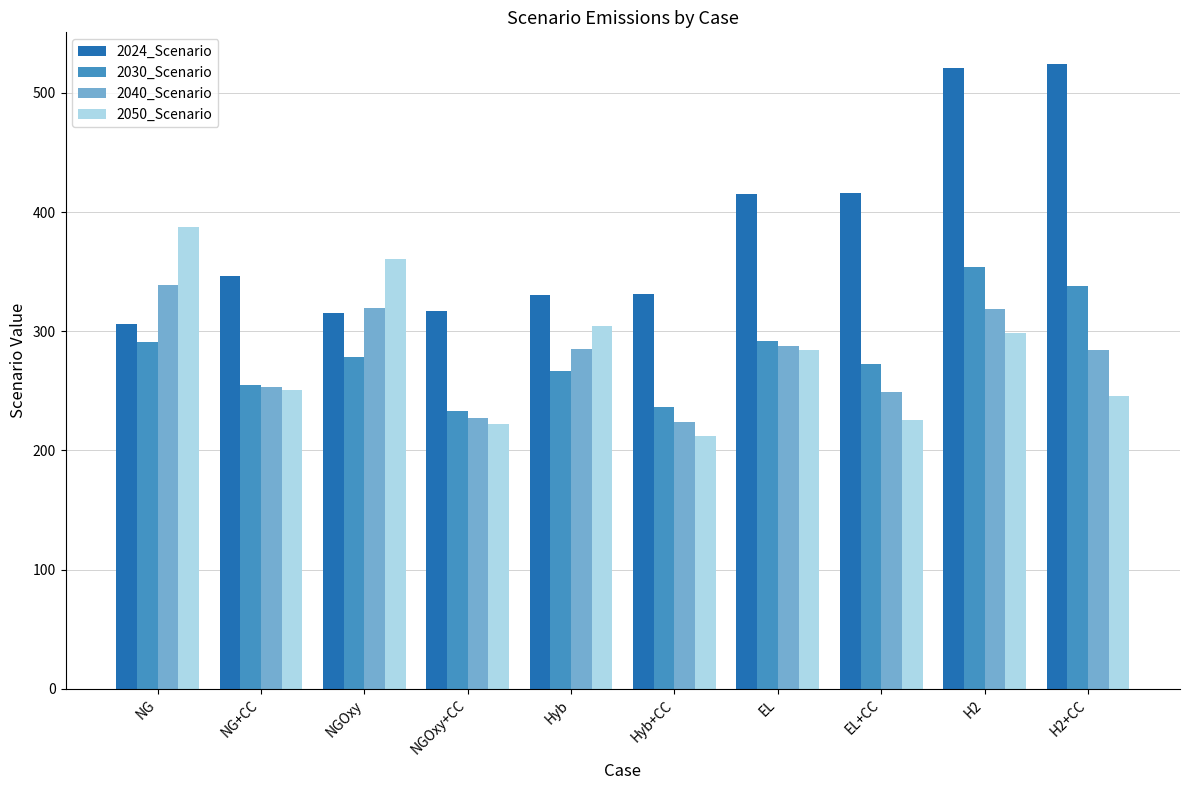

What is the spread (max minus min) of values at EL?

130.4